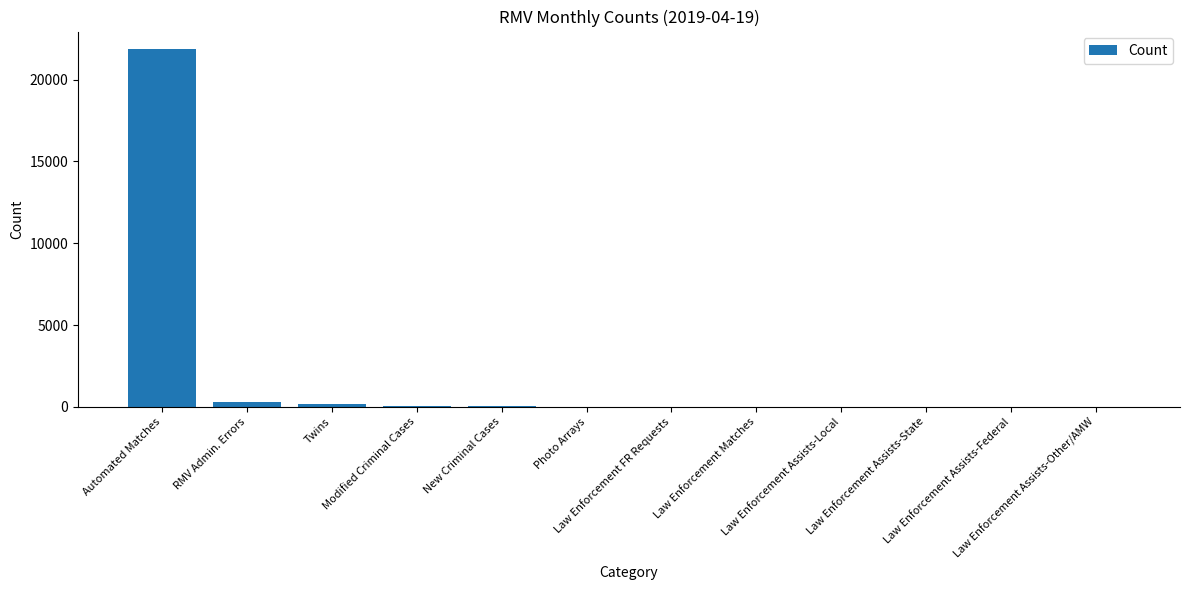

What is the maximum value shown in the chart?

21853